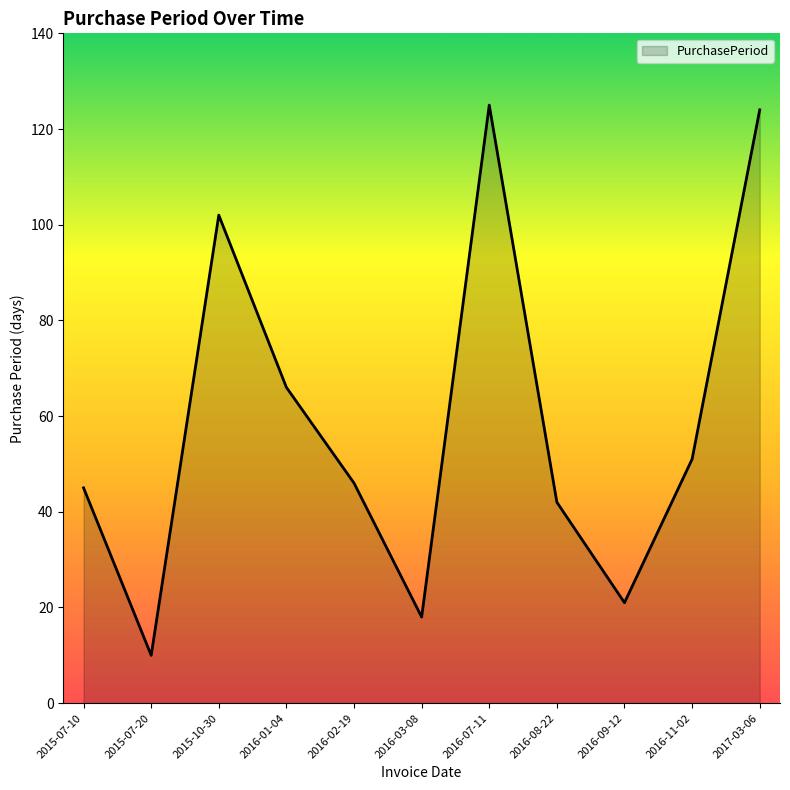

What is the difference between the second highest and minimum values?

114